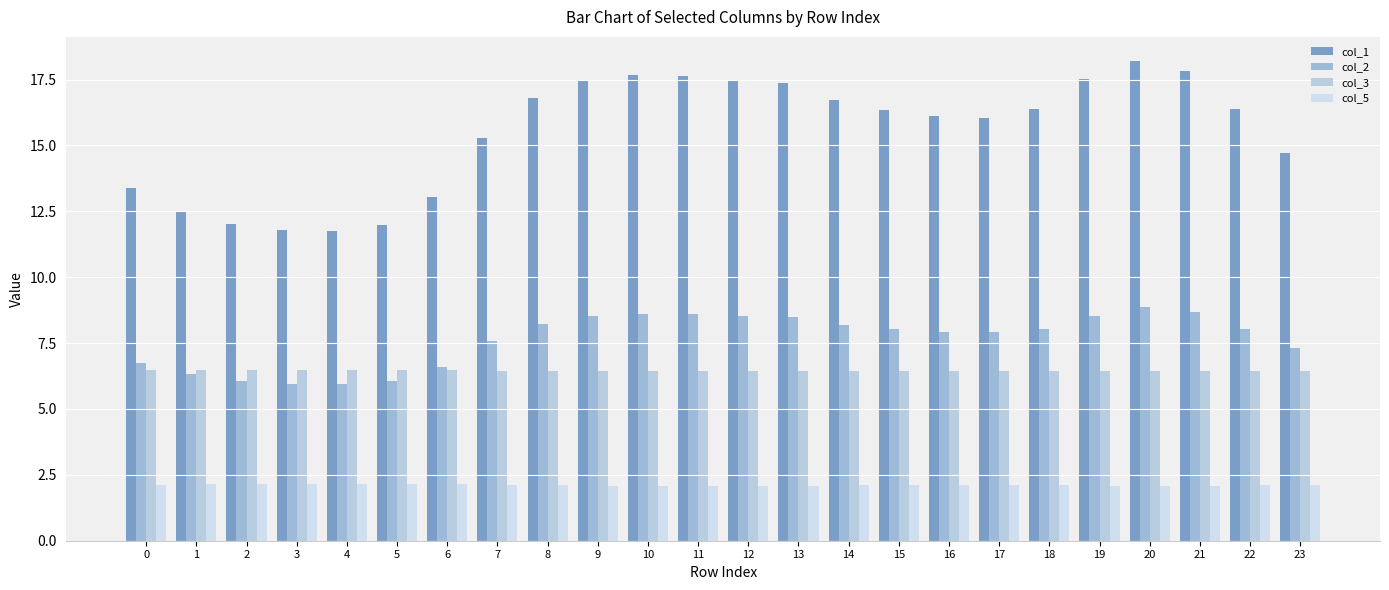

True or false: col_3 has a value of 6.4 at 13.

True